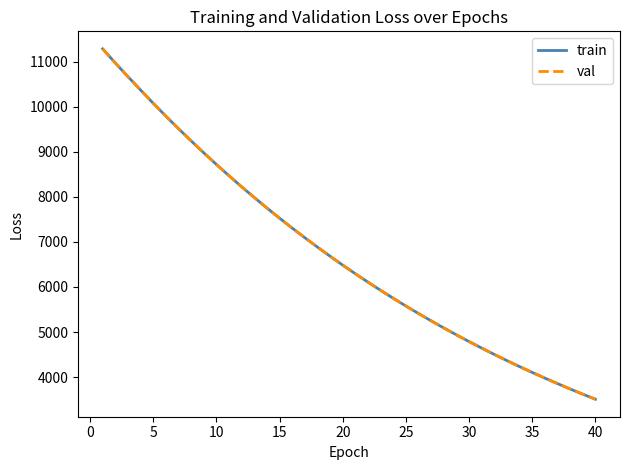

What is the greatest value displayed?

11285.4